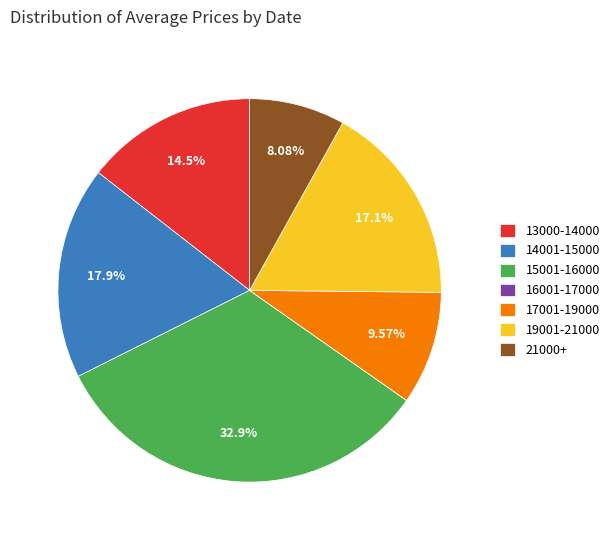

Between 17001-19000 and 19001-21000, which is larger?

19001-21000